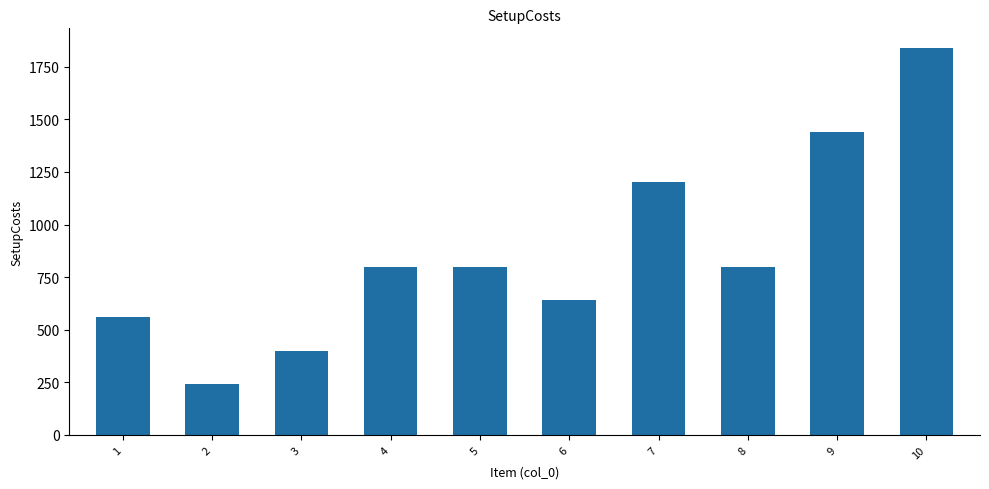

What value does the data have at 2?

240